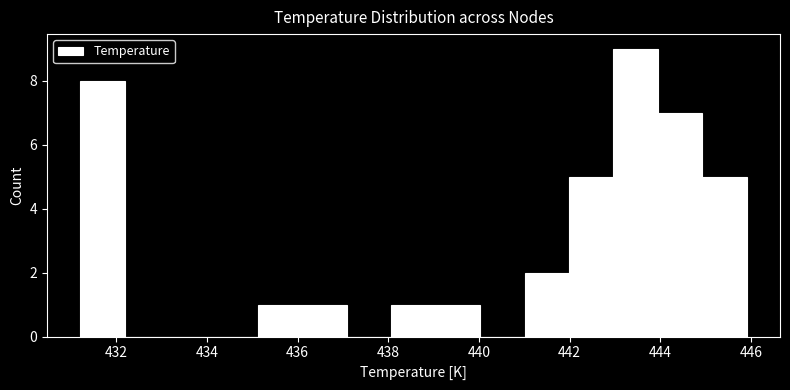

Which range on the x-axis has the tallest bar?

443.0 to 444.0